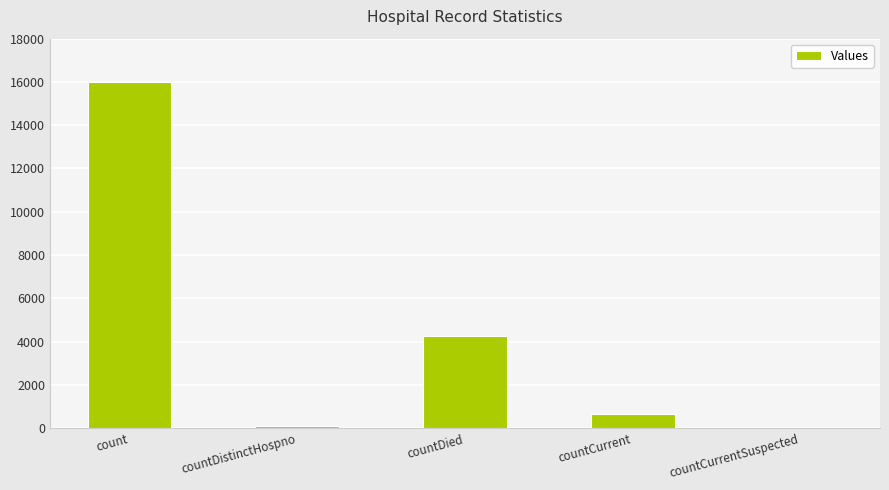

At which label does the data first exceed 634?

count